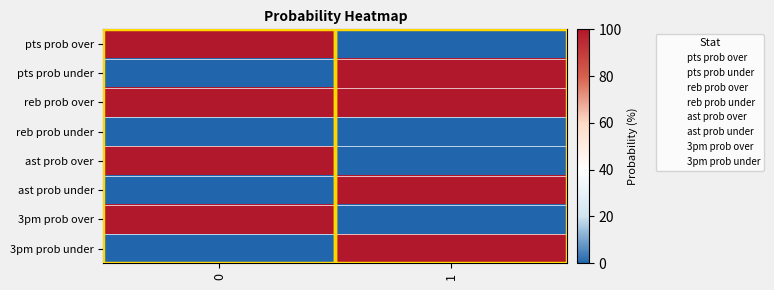

Which series has the largest total across all categories?

reb prob over